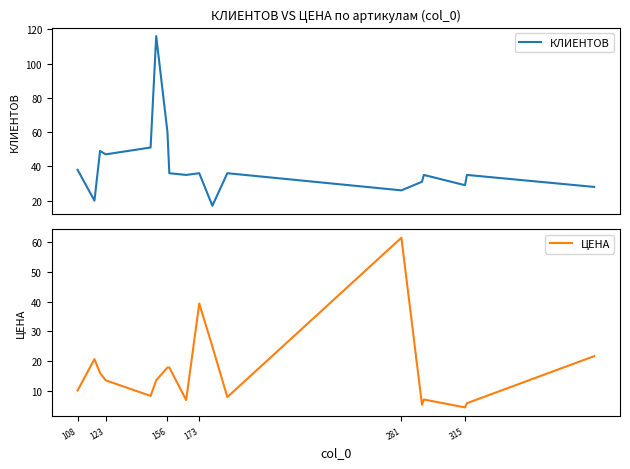

In КЛИЕНТОВ, how many points are lower than both neighbors (excluding endpoints)?

6